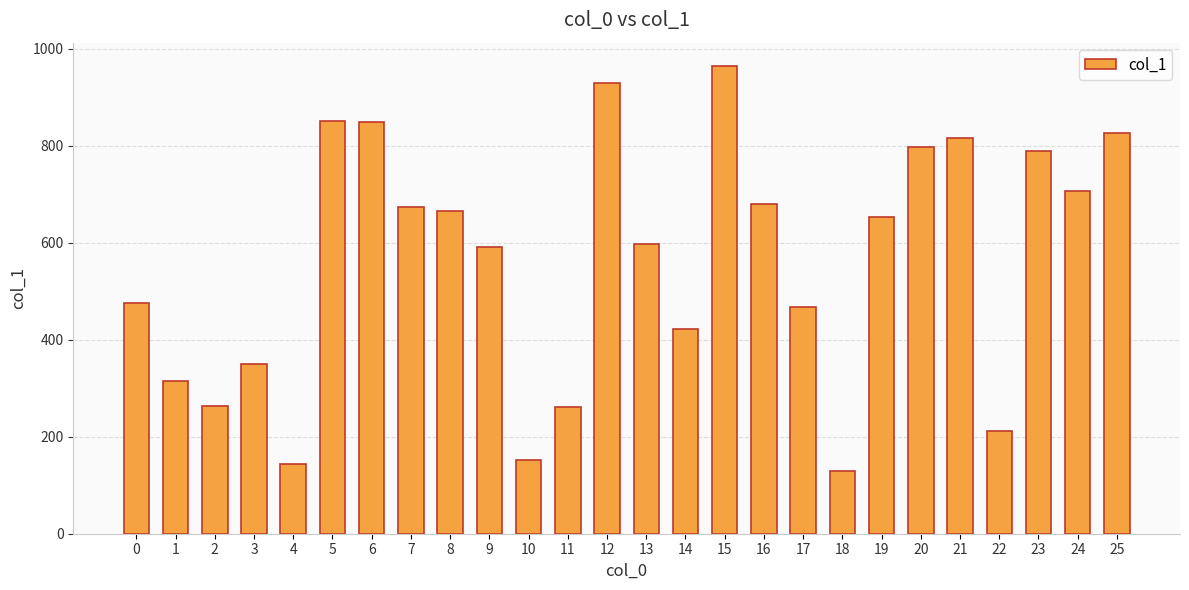

What is the approximate value at 19, to the nearest 10?

650